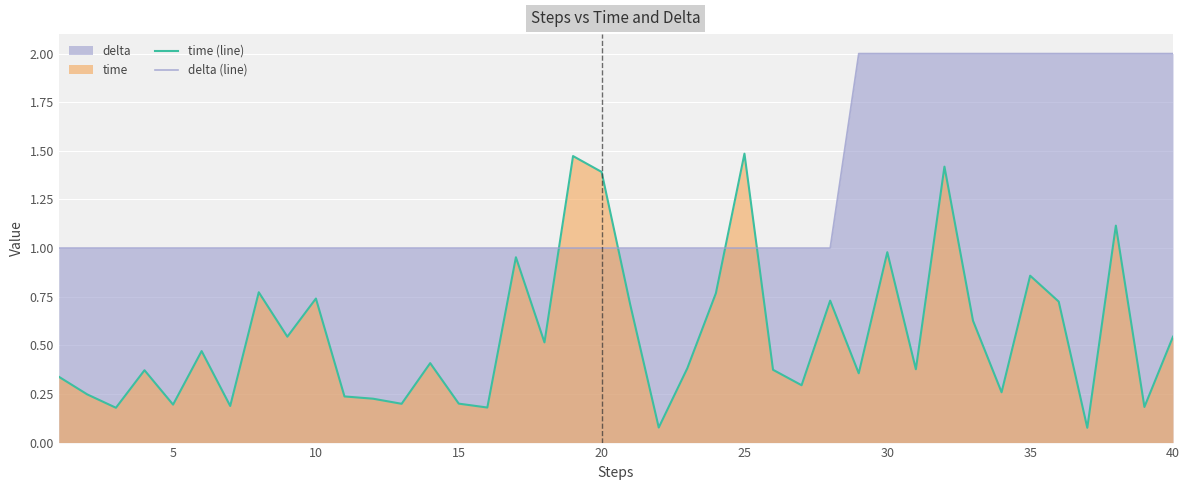

Is it true that delta (line) equals 2.7 at 35?

False